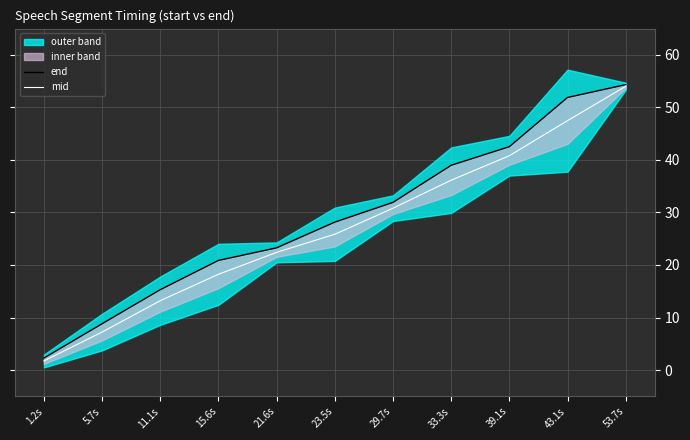

How many lines are shown in the chart?

2